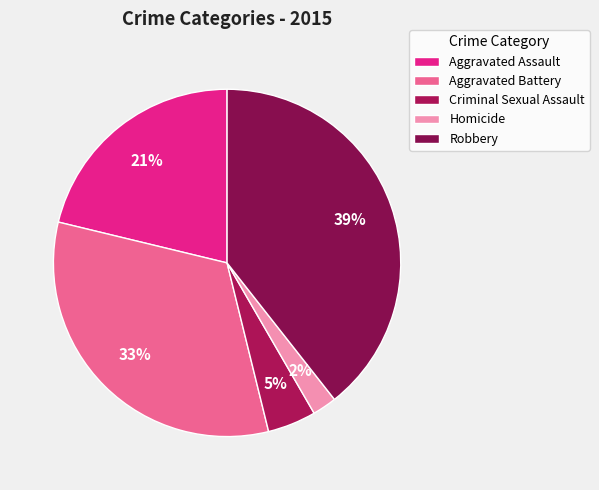

The Aggravated Assault slice represents 13% of the pie. True or false?

False